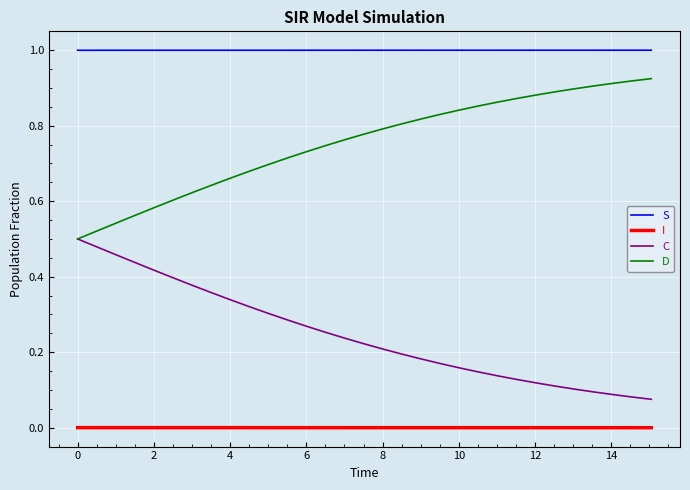

Rank the series by their average value, from lowest to highest.

I, C, D, S